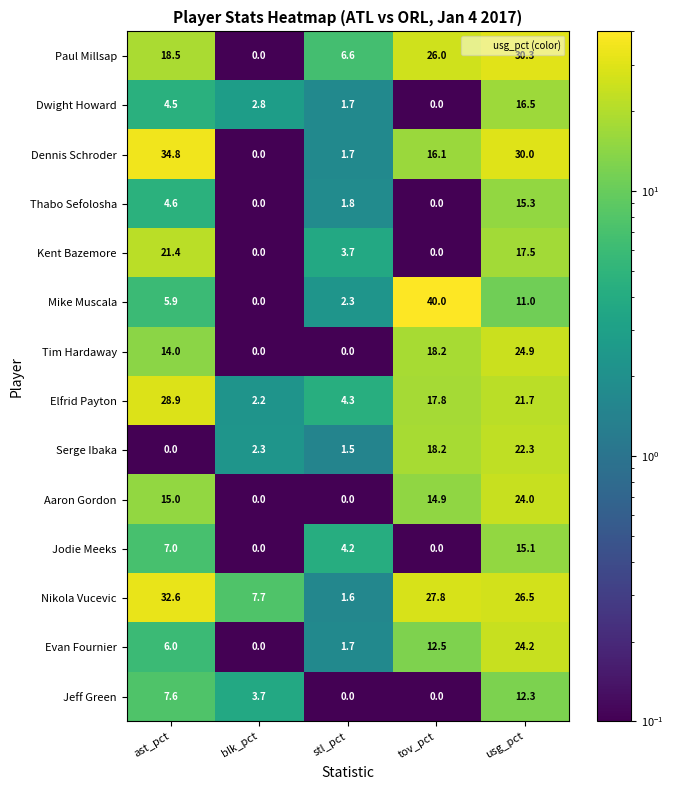

Which series has the widest spread of values?

Mike Muscala